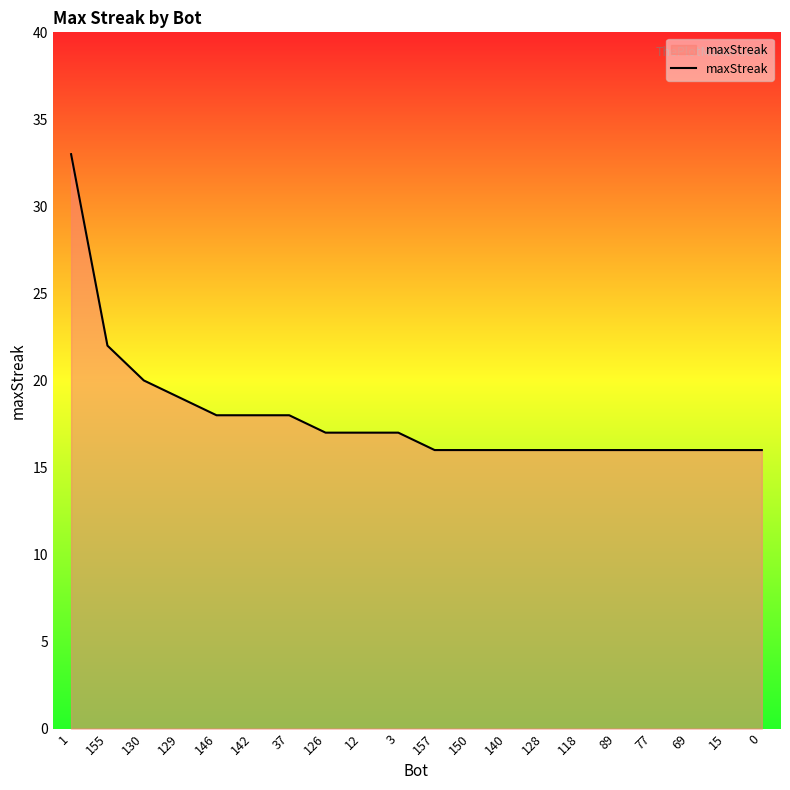

At which label is the value closest to 24?

155